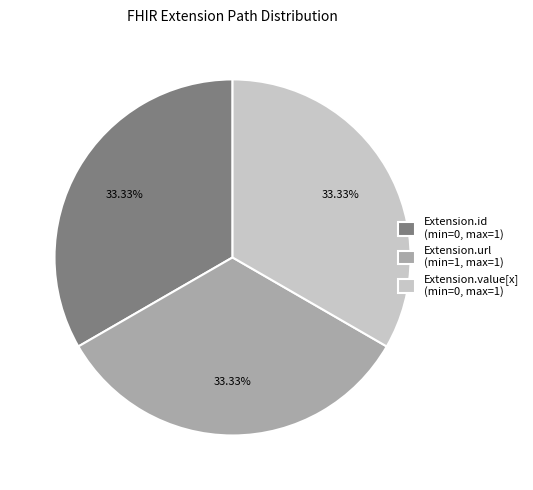

How many slices are in this pie chart?

3